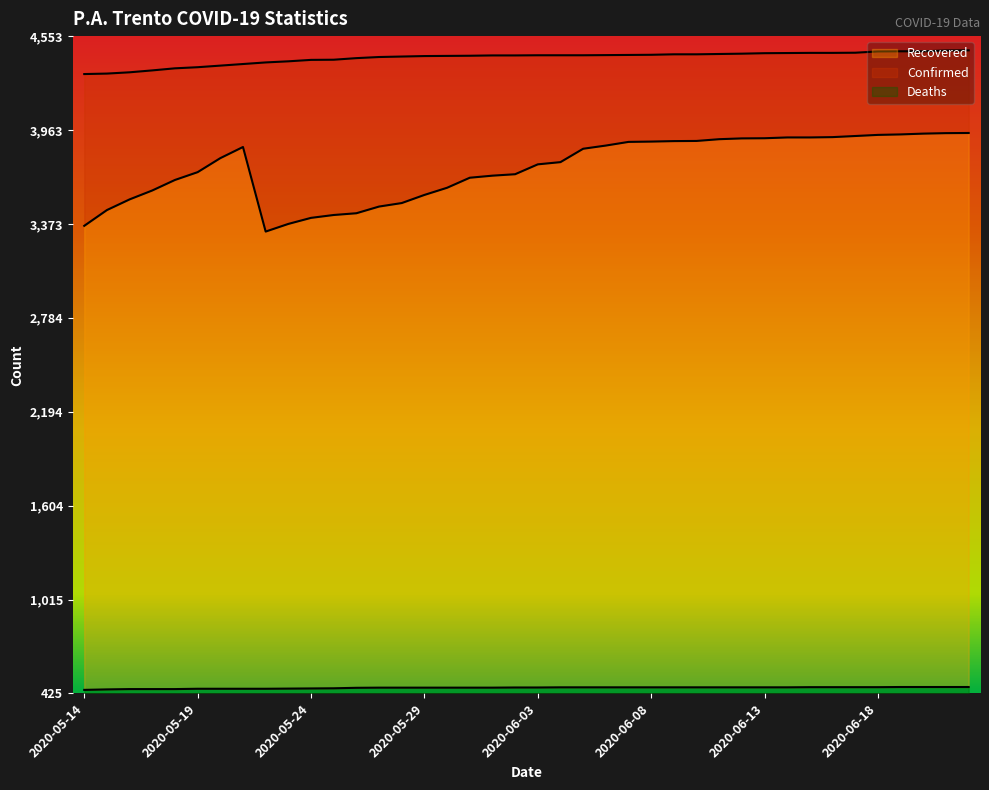

True or false: Recovered and Deaths intersect in this chart.

False